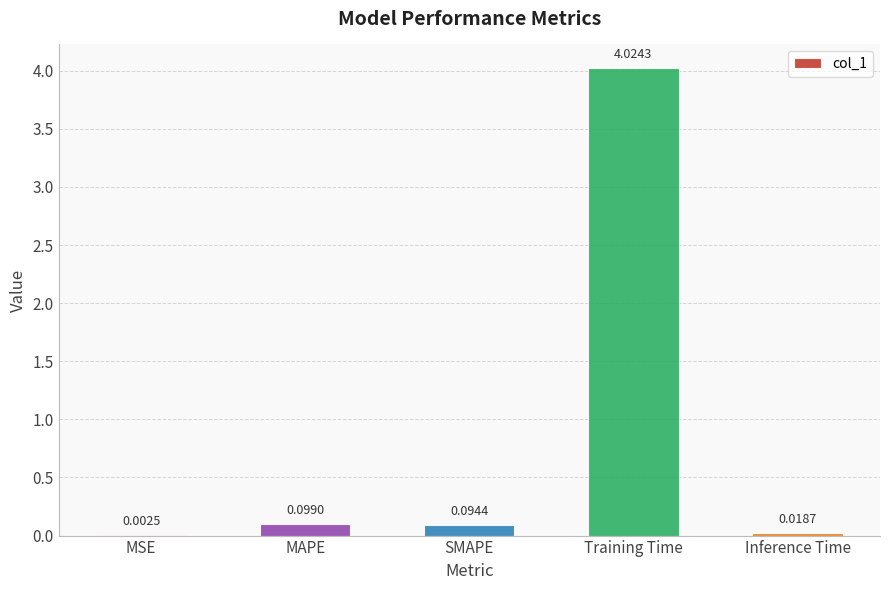

Are the bars grouped side by side (vs. stacked)?

No